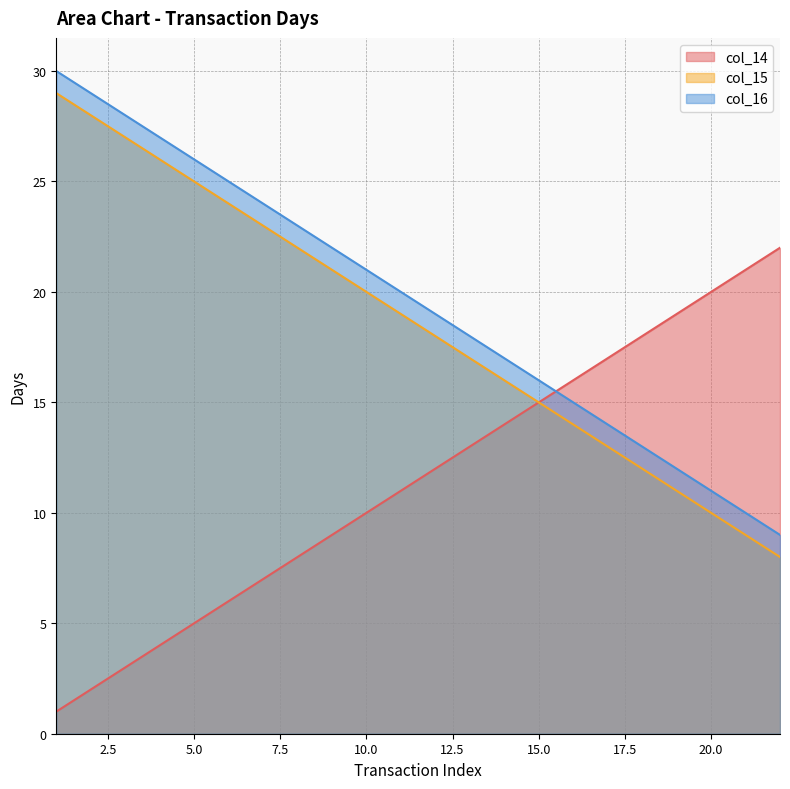

True or false: col_15 has a value of 12 at 10.0.

False